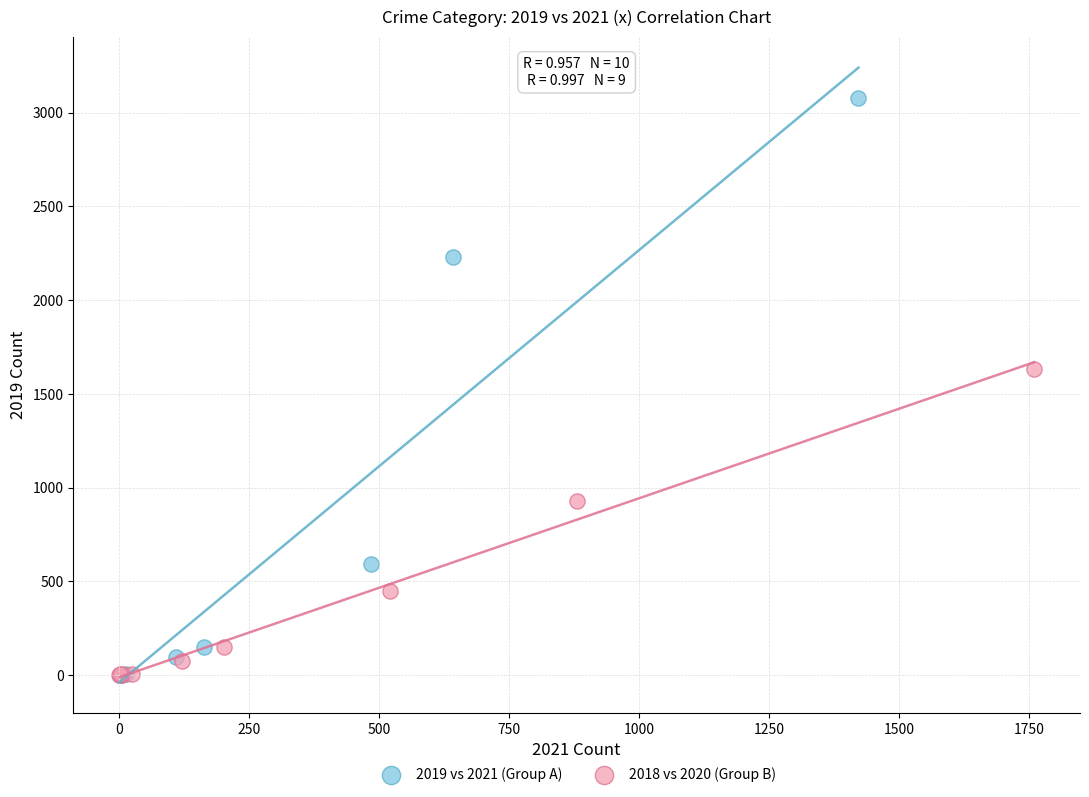

Which series has the widest spread of Y values?

2019 vs 2021 (Group A)